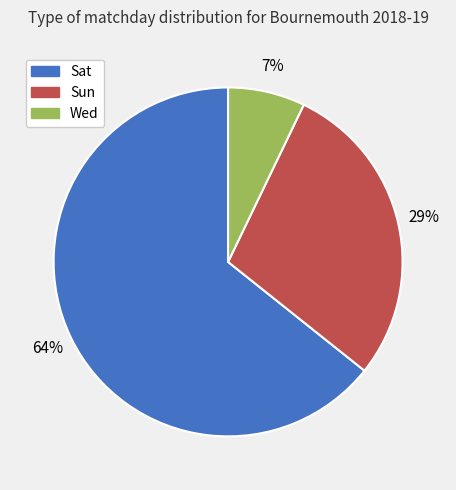

Which has a higher value, Sat or Wed?

Sat